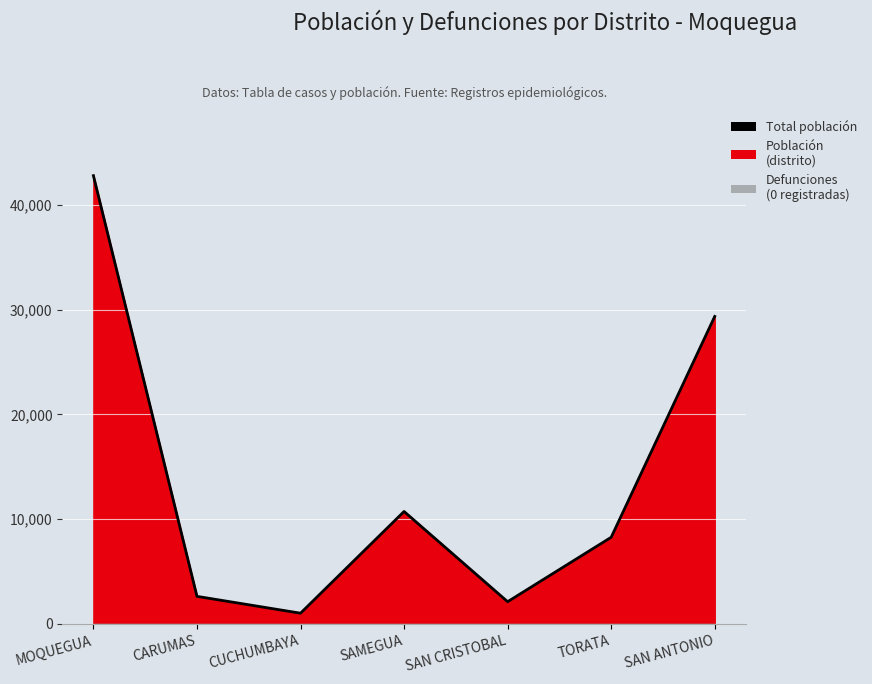

Reading right to left, list all the values displayed in this chart.

29346	8274	2127	10736	1030	2638	42777